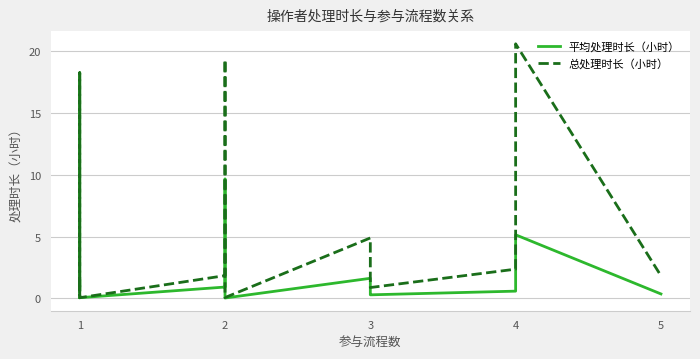

What is the difference between the second highest and second lowest values in the 平均处理时长（小时） series?

9.6